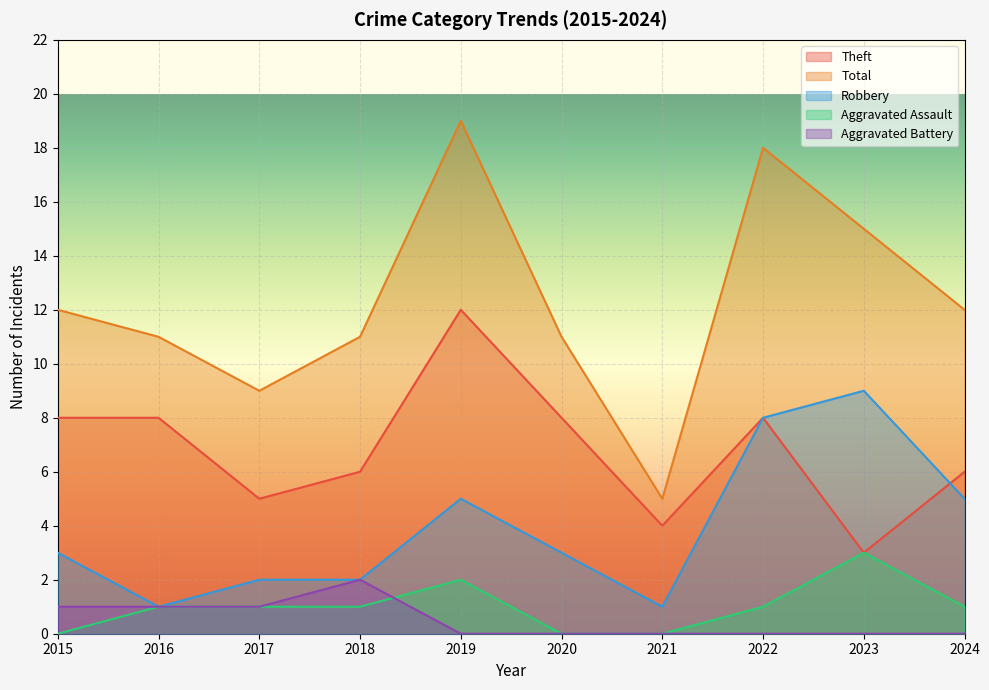

Is it true that Aggravated Battery equals 1 at 2017?

True